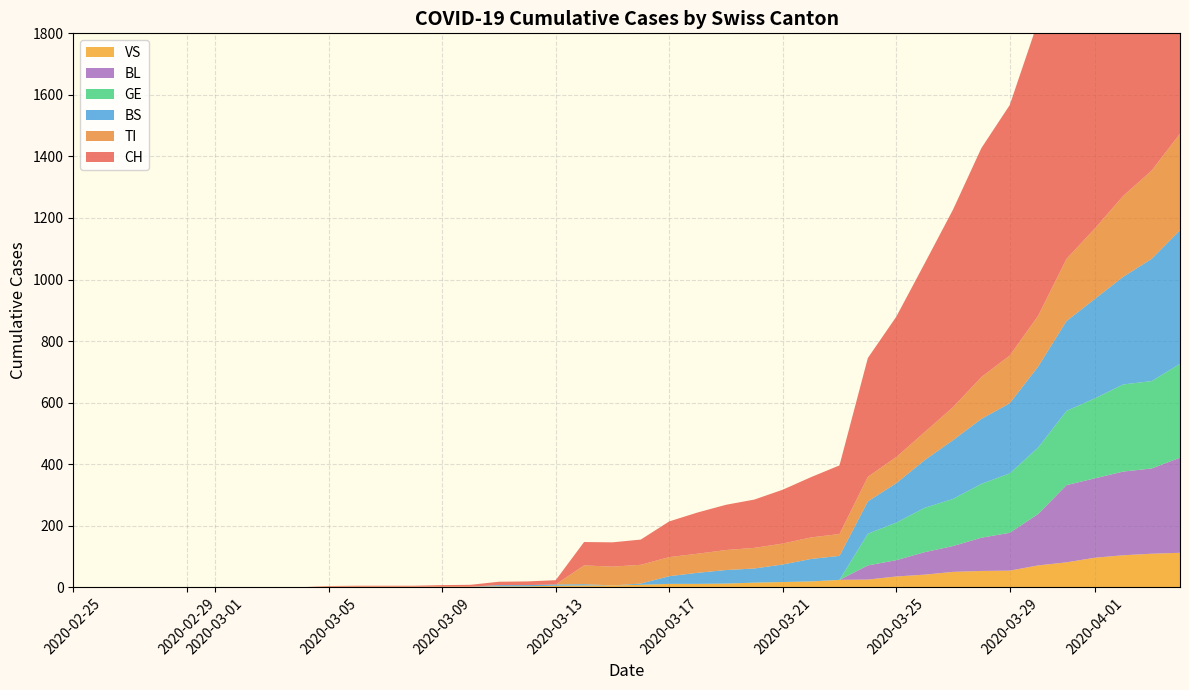

Reading left to right, extract all data points from this chart.

CH: 0	0	0	0	0	0	0	0	0	2	3	3	3	5	6	11	12	14	76	79	82	116	134	147	157	175	196	223	386	456	548	642	744	814	957	1169	1288	1490	1599	1753
TI: 0	0	0	0	0	0	0	0	0	0	0	0	0	0	0	0	0	0	61	61	61	62	62	65	67	68	70	71	80	85	91	107	136	155	165	202	229	263	287	314
BS: 0	0	0	0	0	0	0	0	0	0	0	0	0	0	0	4	4	4	4	0	4	25	36	44	46	57	73	78	105	128	155	191	211	228	263	292	323	350	397	434
GE: 0	0	0	0	0	0	0	0	0	0	0	0	0	0	0	0	0	0	0	0	0	0	0	0	0	0	0	0	103	122	144	153	175	193	216	241	260	283	284	305
BL: 0	0	0	0	0	0	0	0	0	0	0	0	0	0	0	0	0	0	0	0	0	0	0	0	0	0	0	0	46	53	73	84	108	123	167	251	258	272	277	309
VS: 0	0	0	0	0	0	0	0	0	2	2	2	2	2	2	3	3	5	6	6	8	11	11	12	15	17	19	24	25	35	41	50	53	54	71	81	96	104	109	112